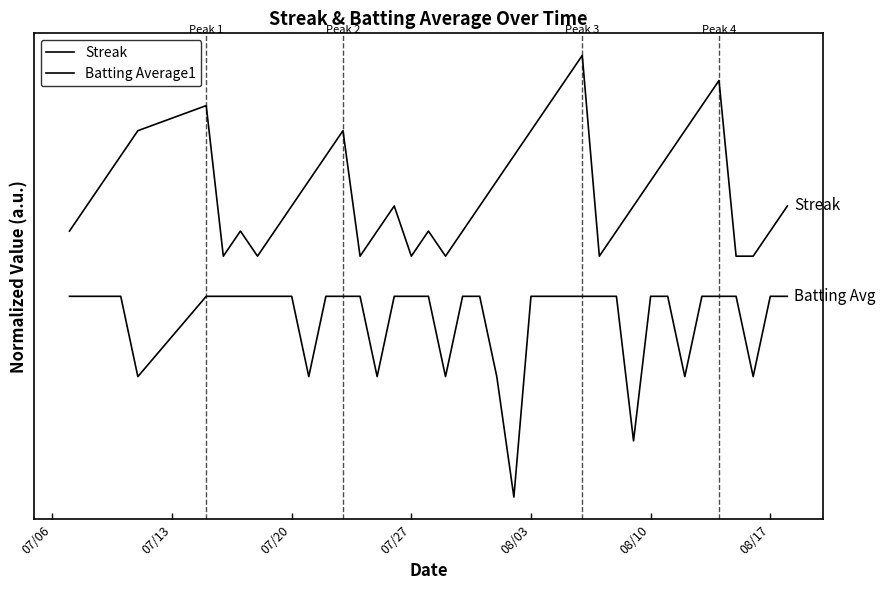

Does the chart display data point markers on the line(s)?

No